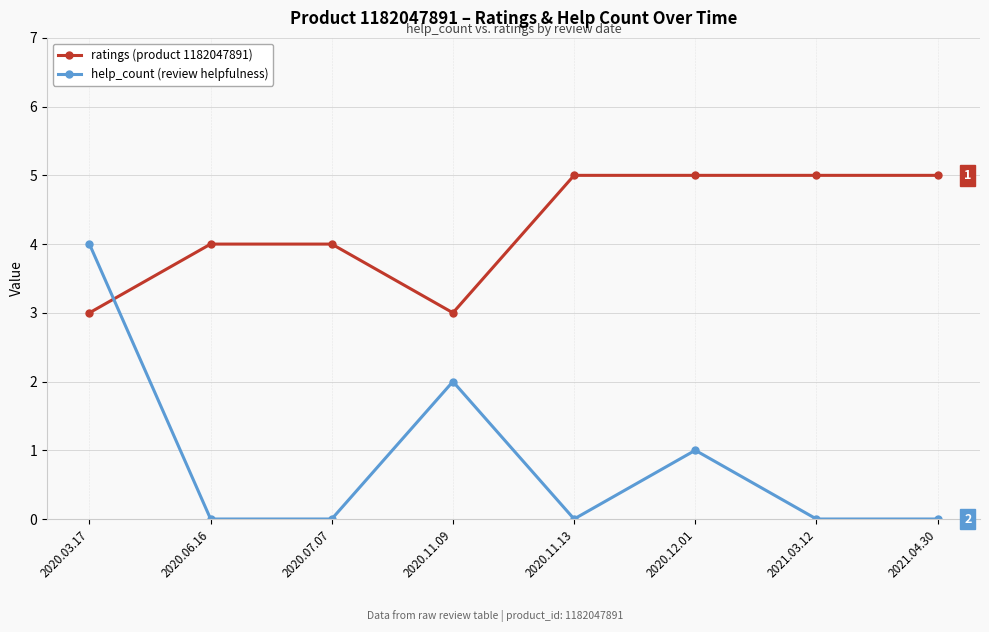

Reading left to right, what are all the values shown in this chart?

ratings: 3	4	4	3	5	5	5	5
help_count: 4	0	0	2	0	1	0	0